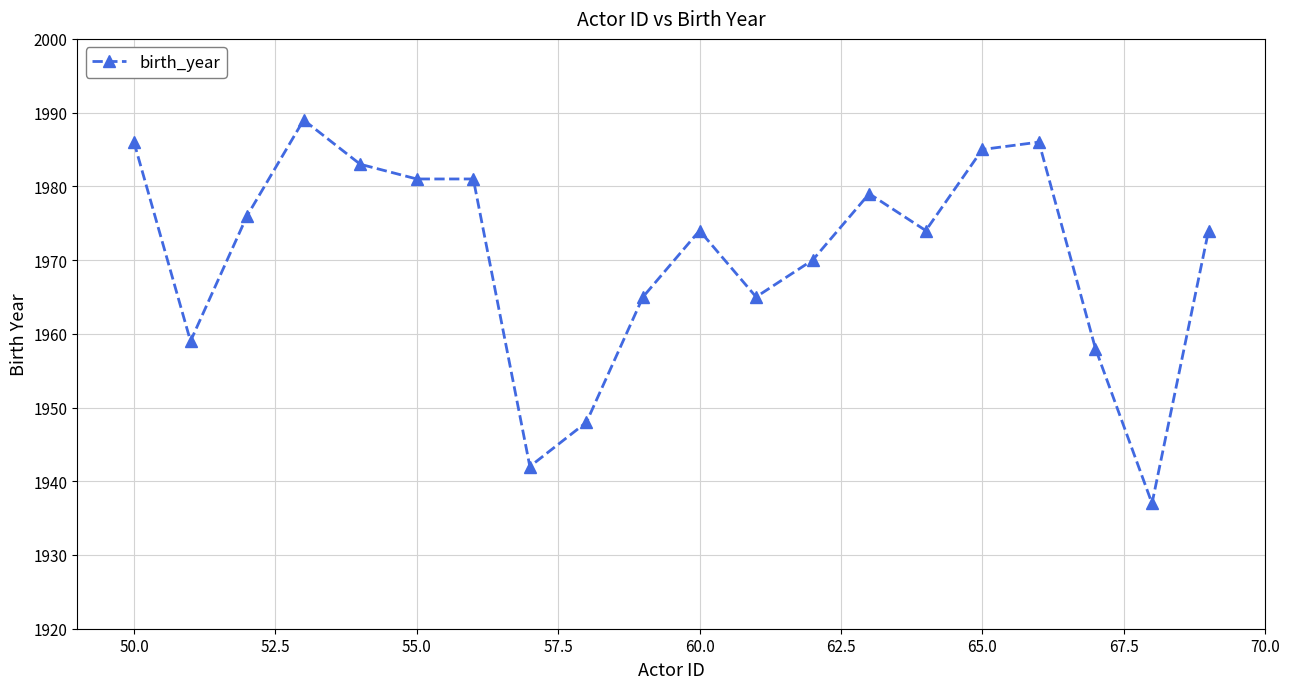

What is the sum of all values?

39412